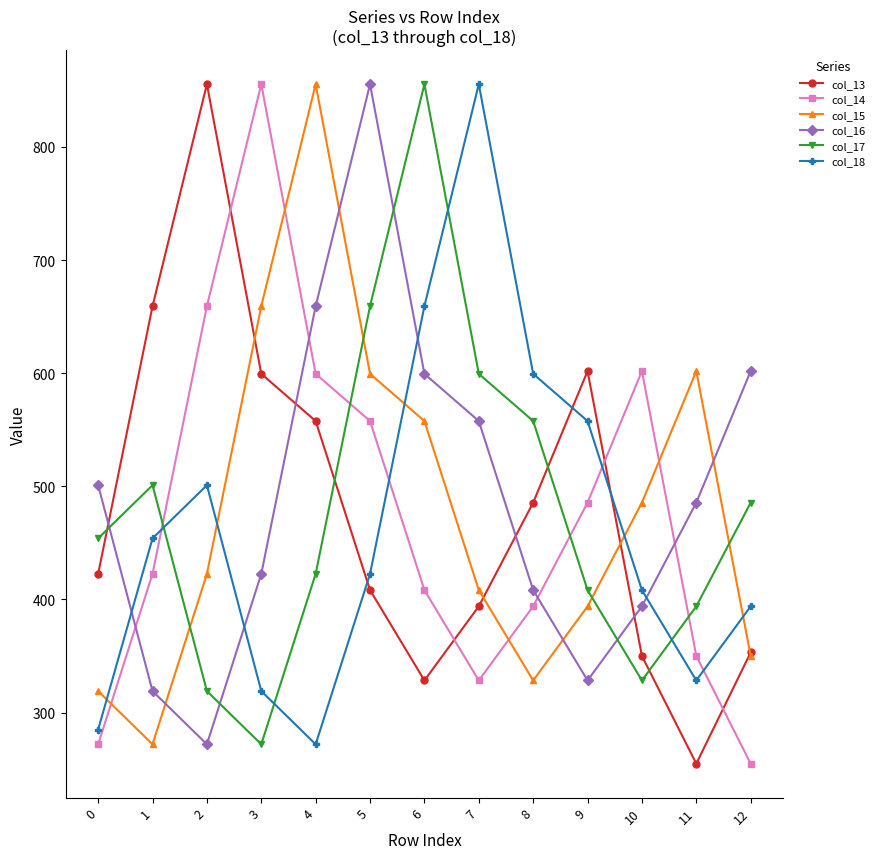

What is the average value of the col_17 series?

481.3